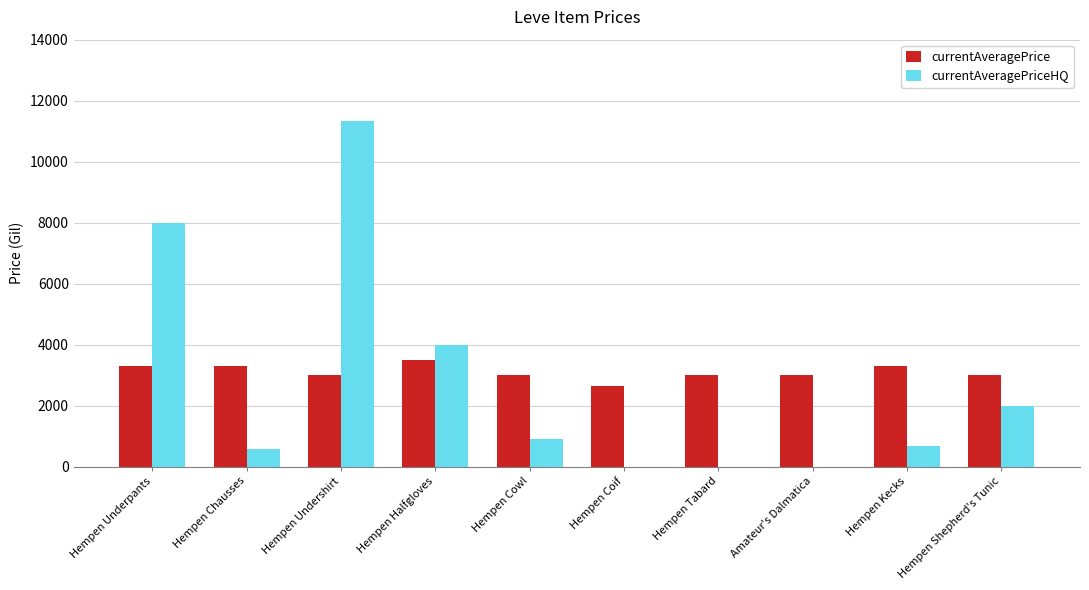

At which category is the sum across all series the highest?

Hempen Undershirt